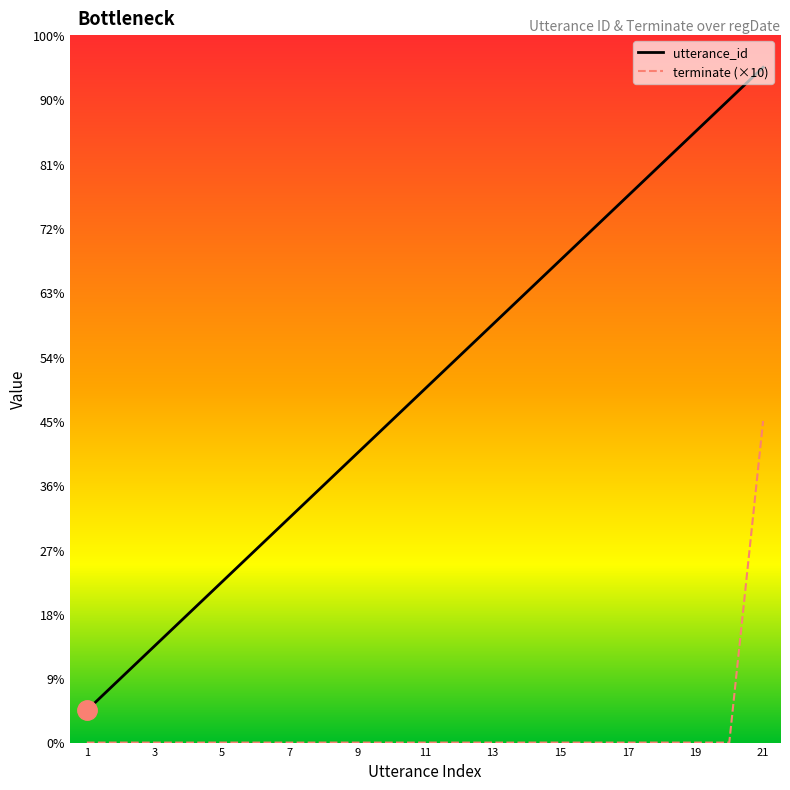

Is this an area chart (filled region under the line)?

No